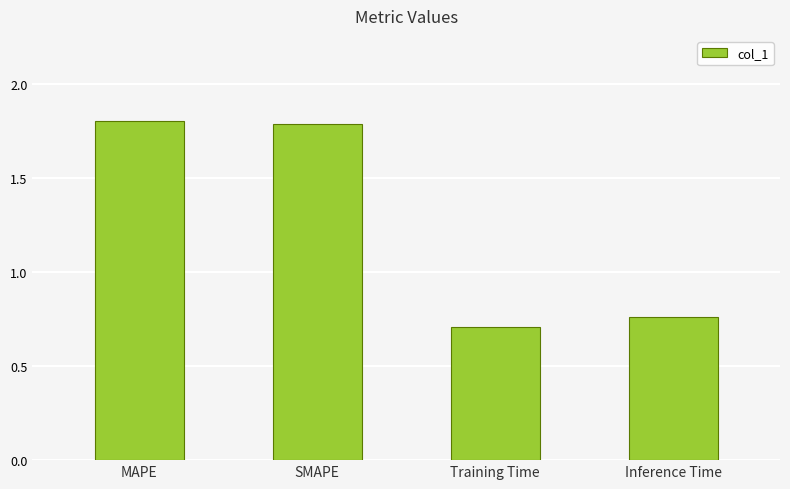

What is the smallest value displayed?

0.7